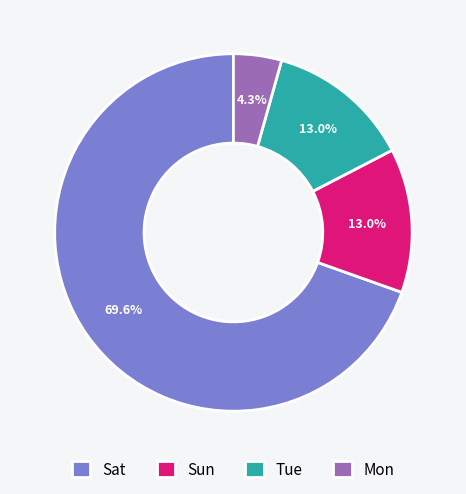

Is it true that Sat is 55% of the pie?

False